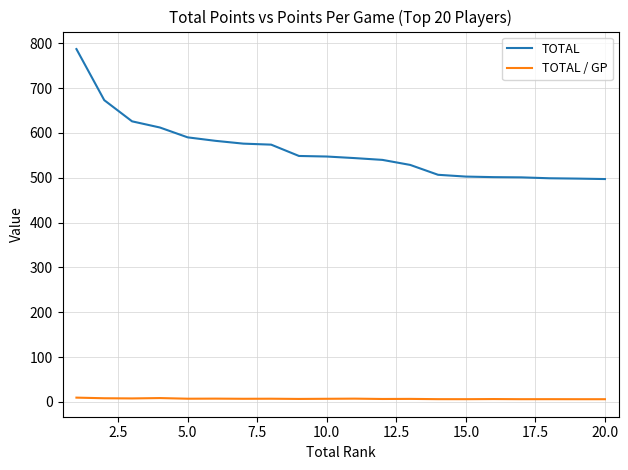

Which series has the widest spread of values?

TOTAL